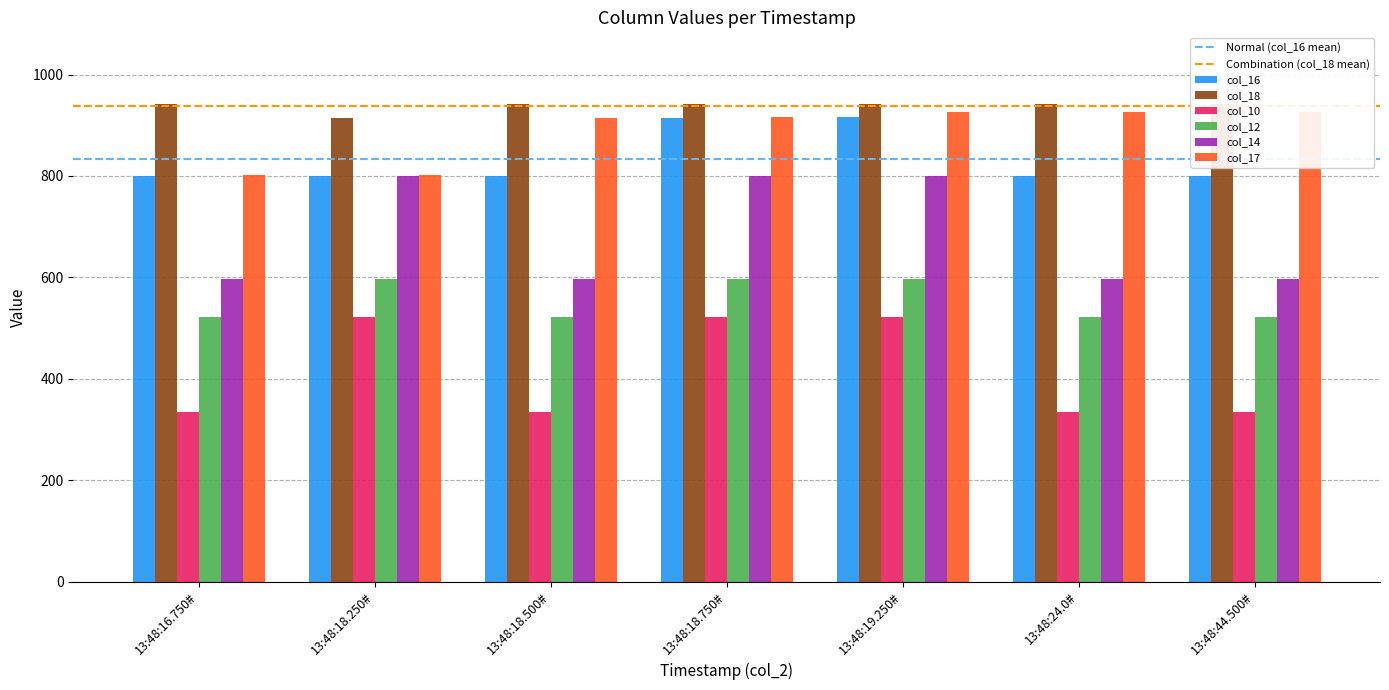

What position from the left is 13:48:44.500#?

7